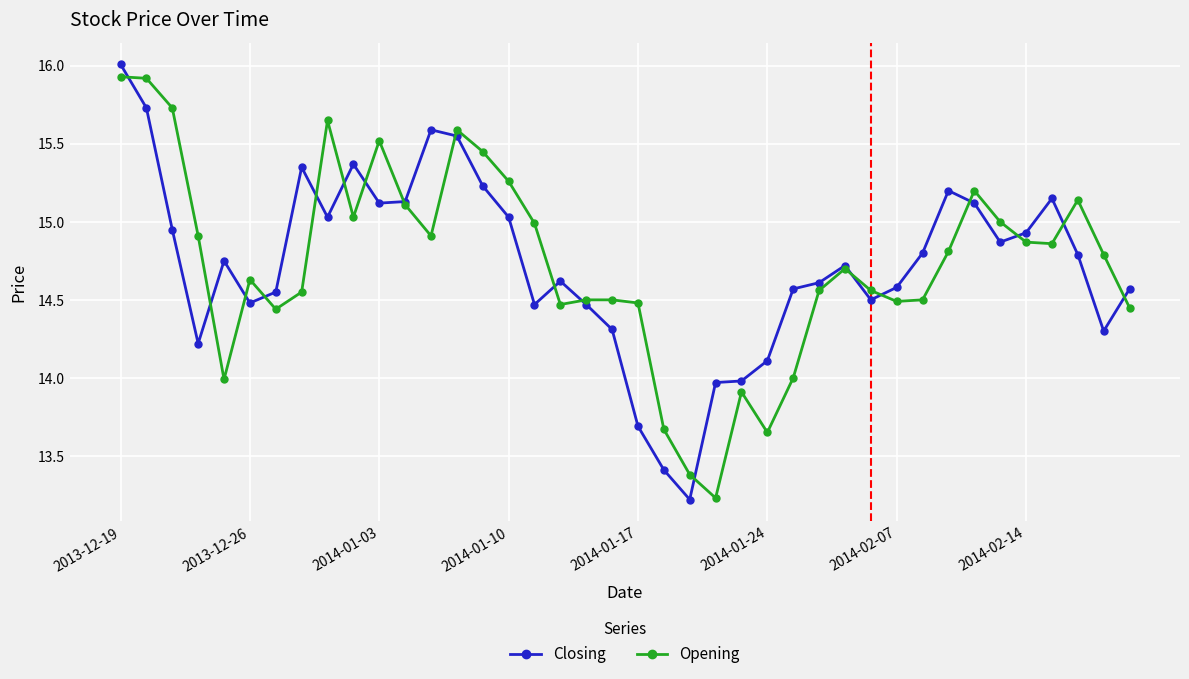

What is the difference between the maximum and minimum values in the Closing series?

2.8